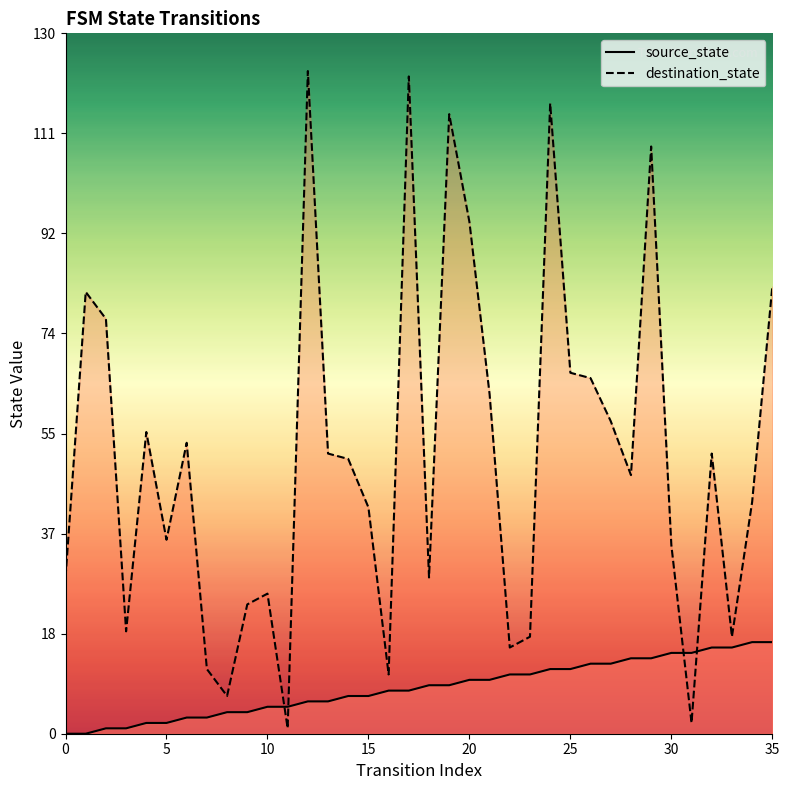

True or false: source_state has more than 2 points higher than both neighbors.

False